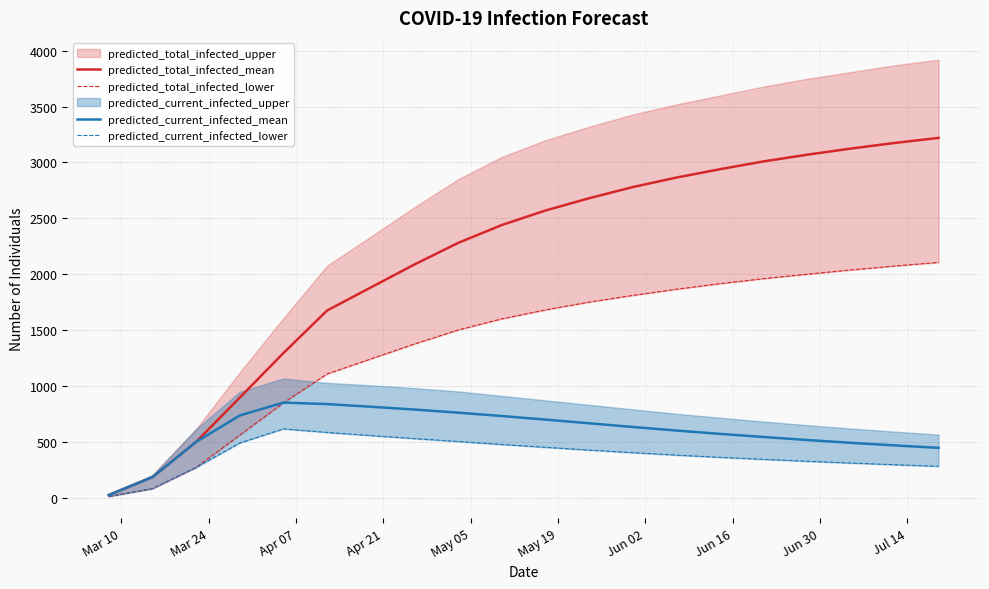

What is the lowest value of the predicted_current_infected_mean series?

23